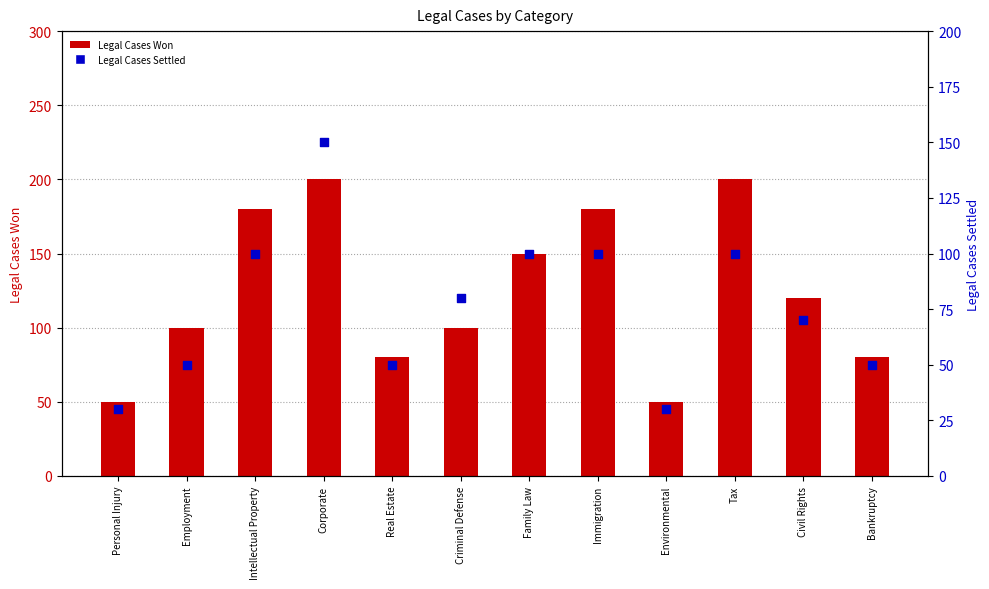

Which series has the largest Y range (max minus min)?

Legal Cases Won